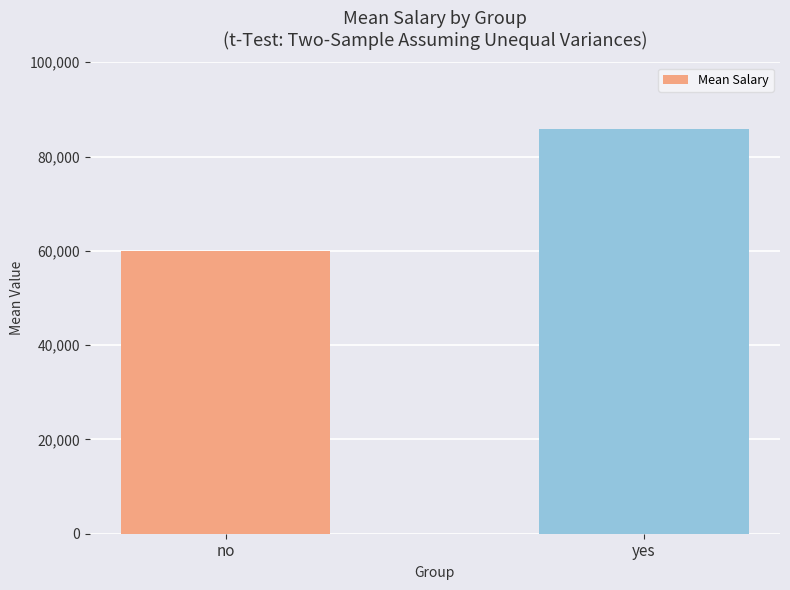

What is the smallest value displayed?

59884.9